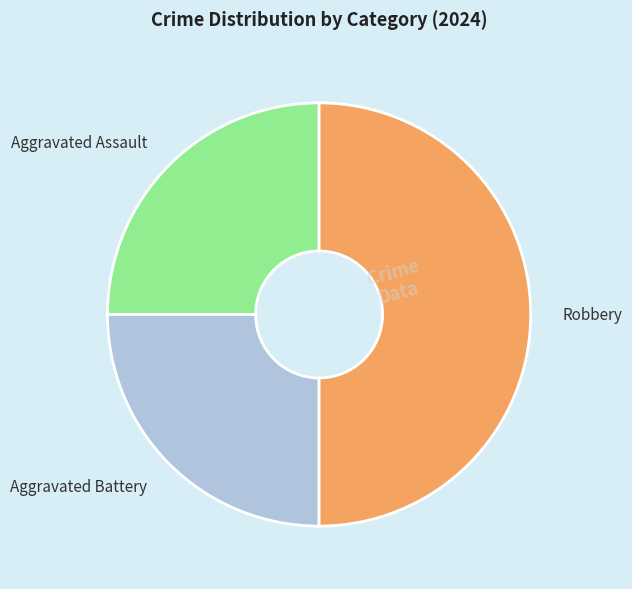

Is the sum of Aggravated Assault and Robbery greater than half?

Yes